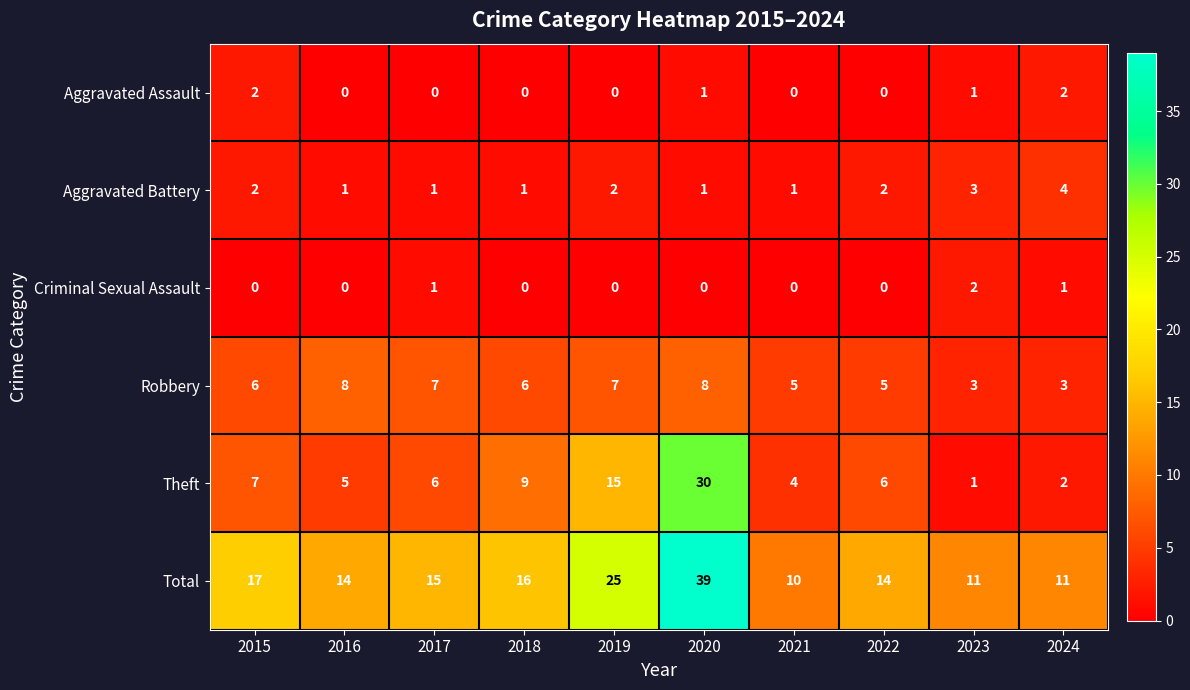

Which category has the highest value across all series?

2020